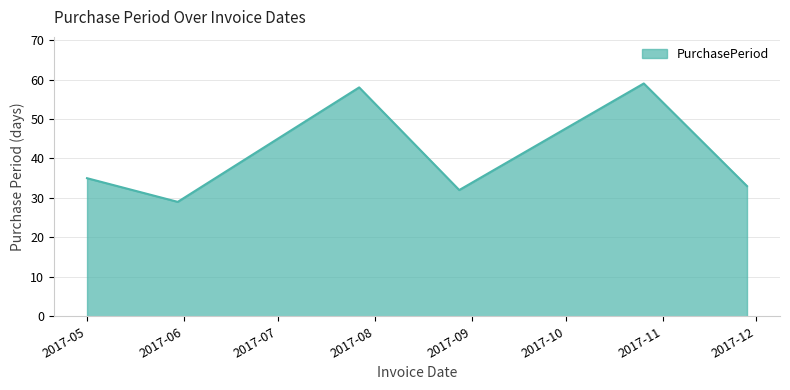

What is the difference between the second highest and second lowest values?

26